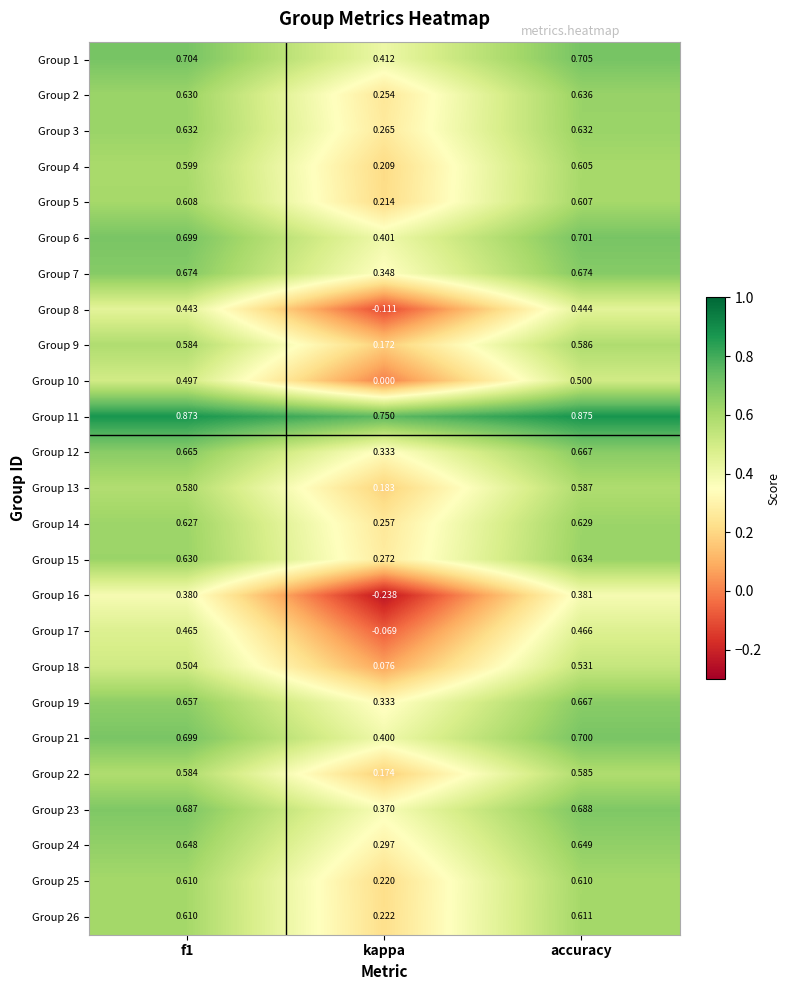

At which category is the sum across all series the highest?

accuracy